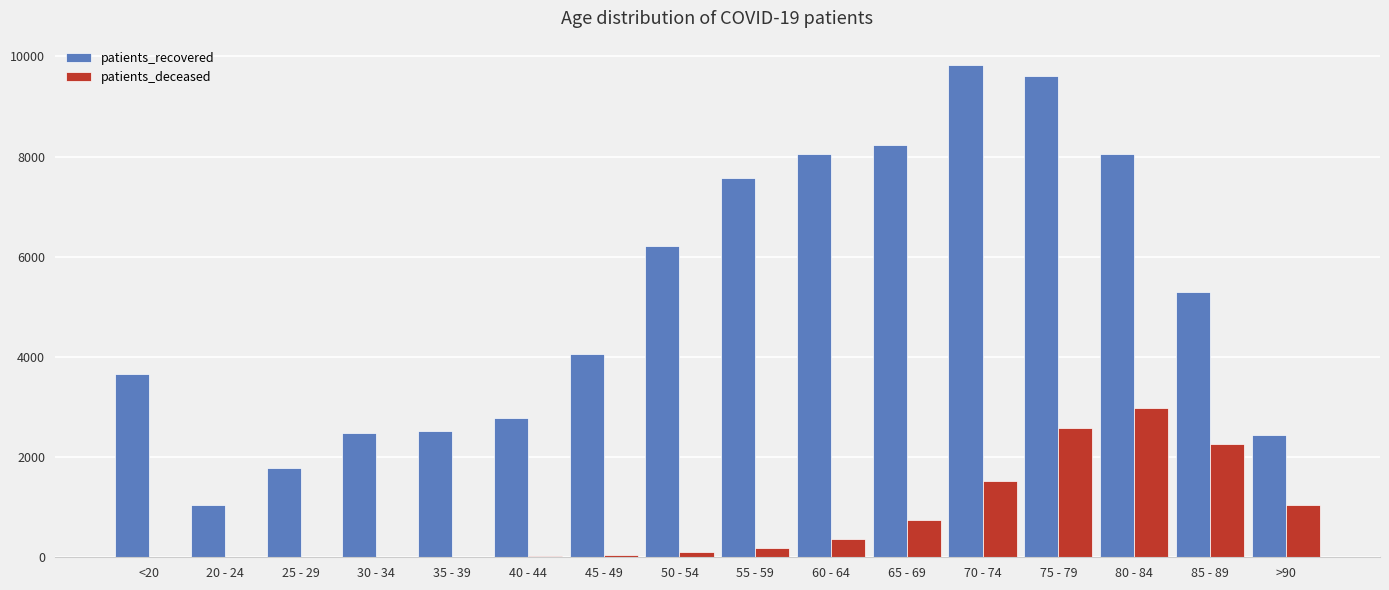

What is the average value of the patients_deceased series?

745